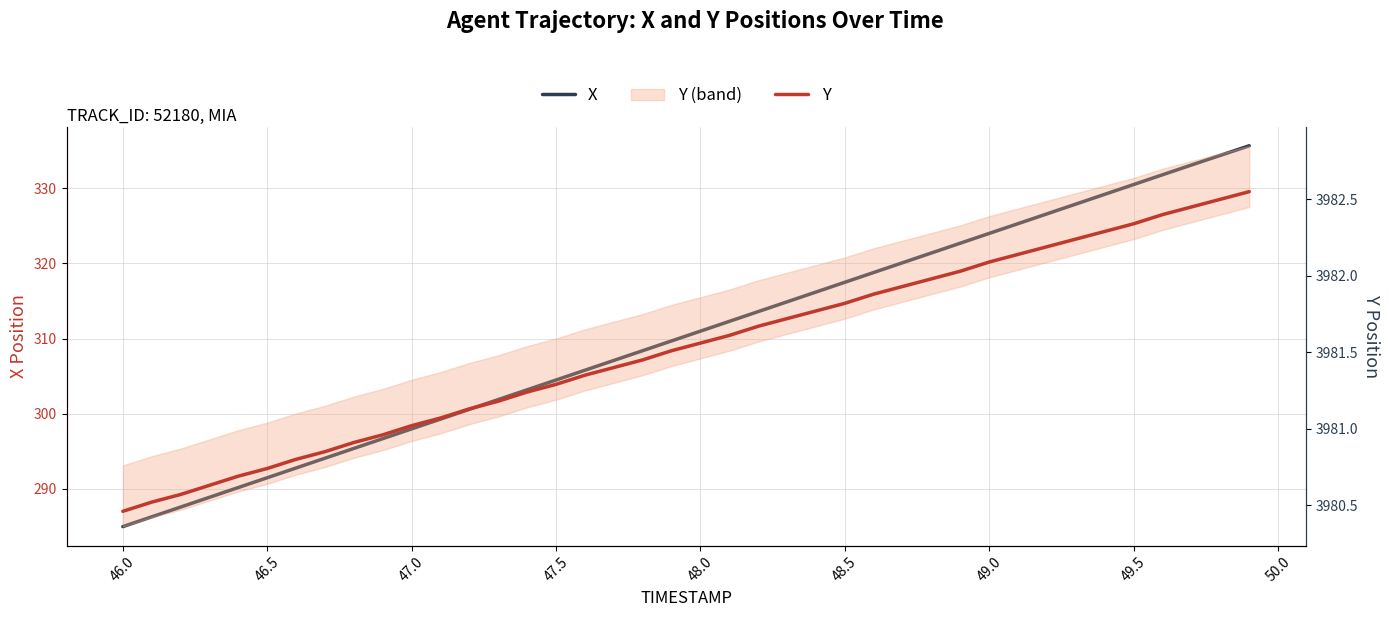

True or false: Y and X cross at least once.

False